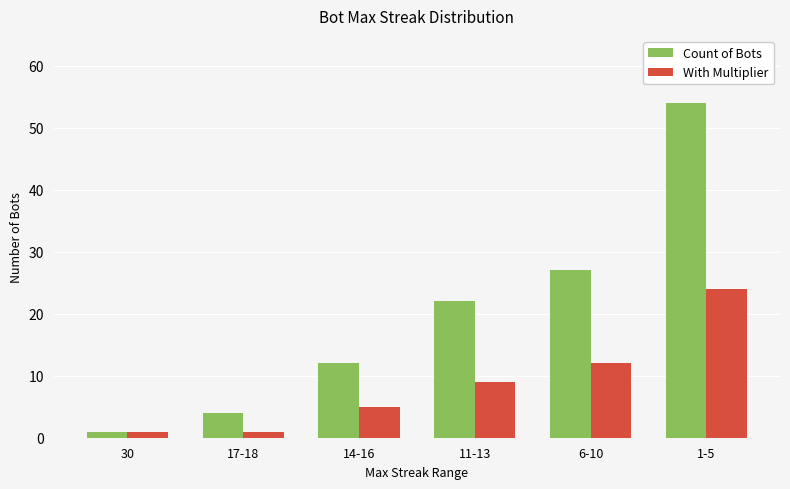

What is the maximum value for With Multiplier?

24